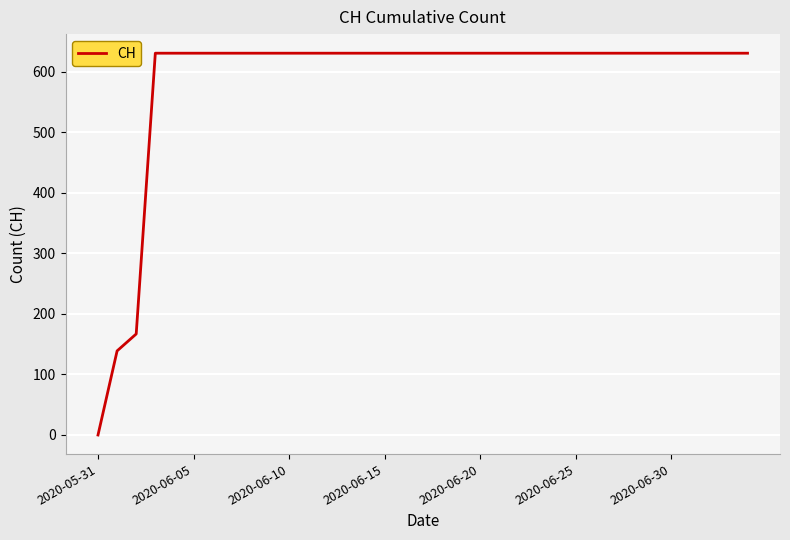

What is the difference between the maximum and minimum values?

631